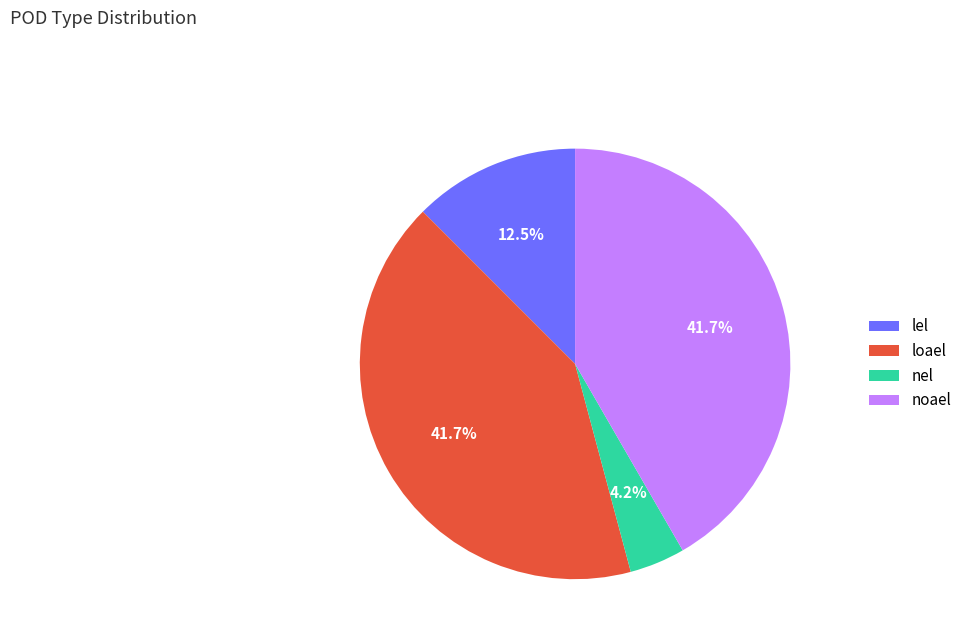

Which has a higher value, lel or loael?

loael